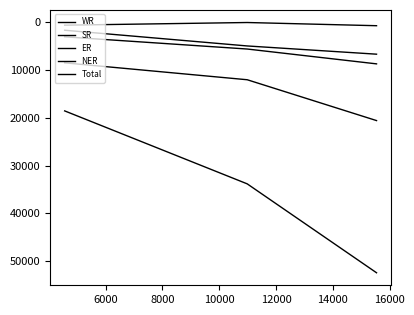

Does the chart have visible grid lines?

No